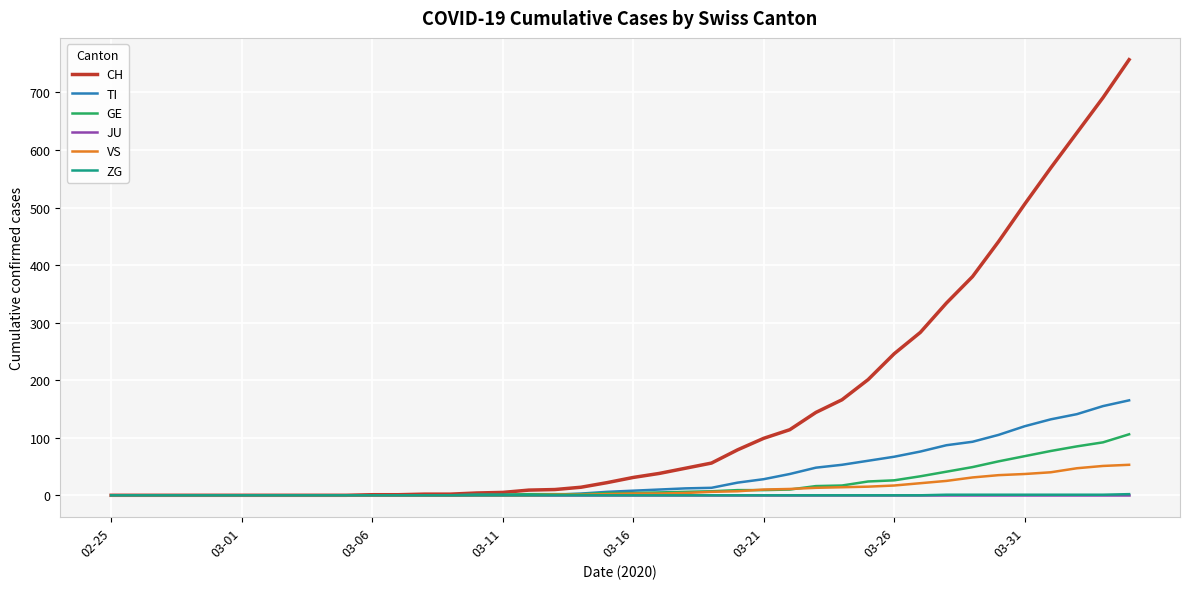

Count the number of data series in this chart.

6